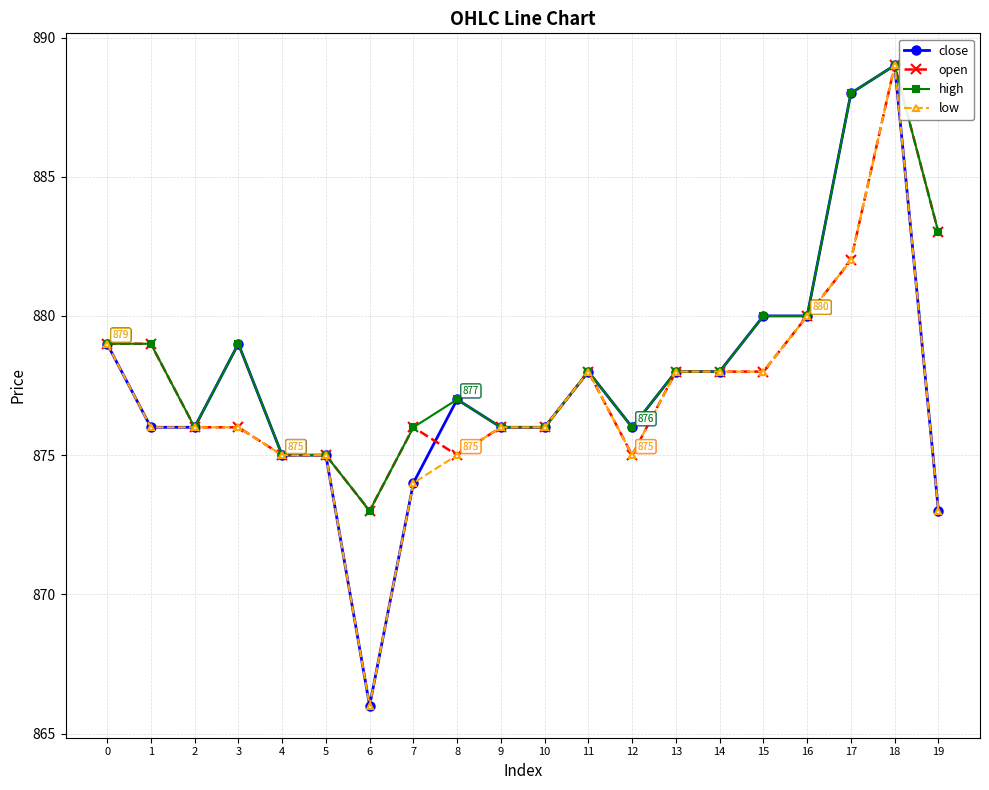

What is the sum of all open values?

17557